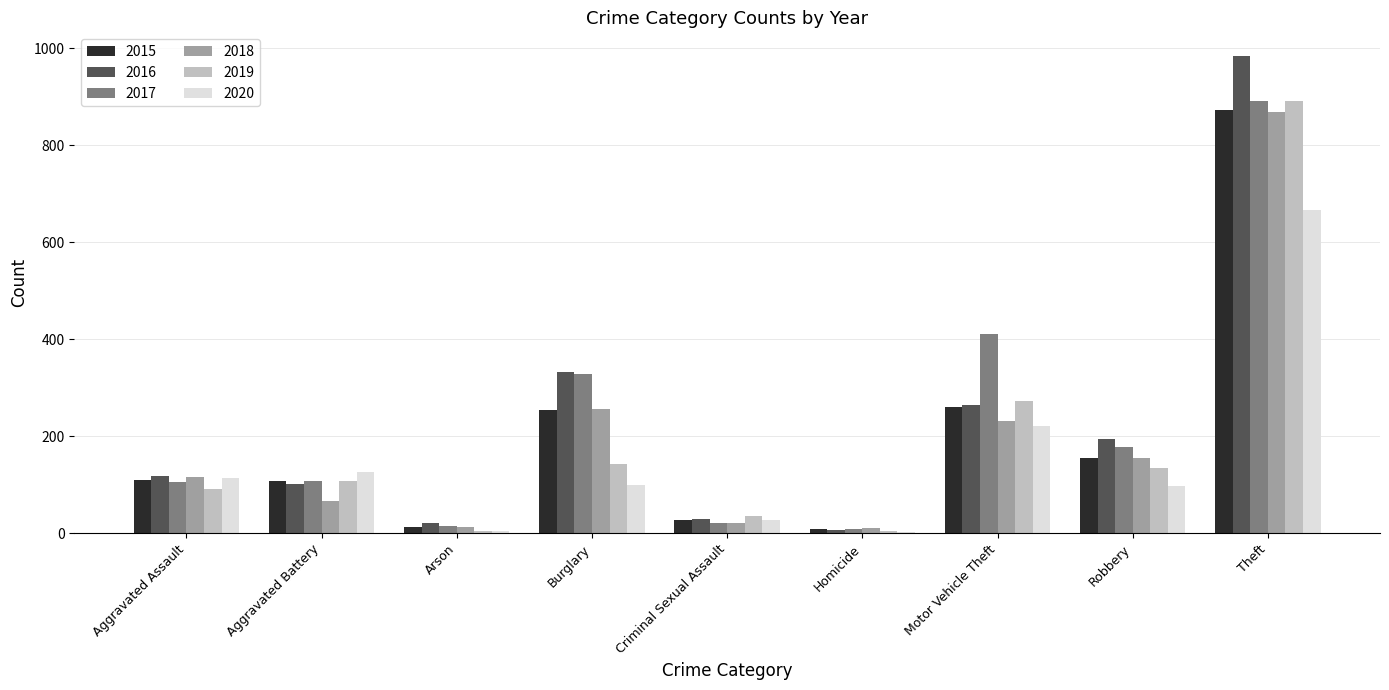

How many categories are shown in the chart?

9